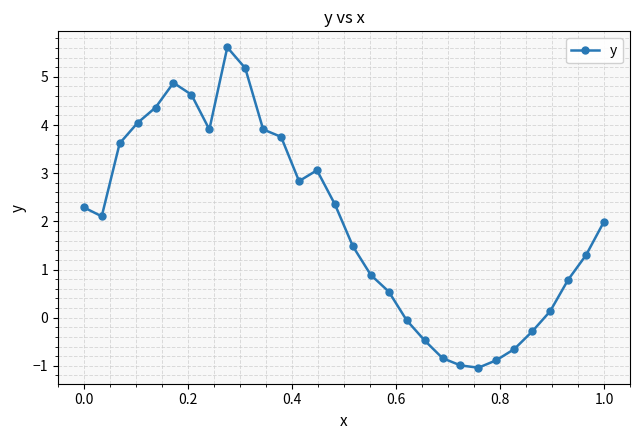

What is the maximum value shown in the chart?

5.6